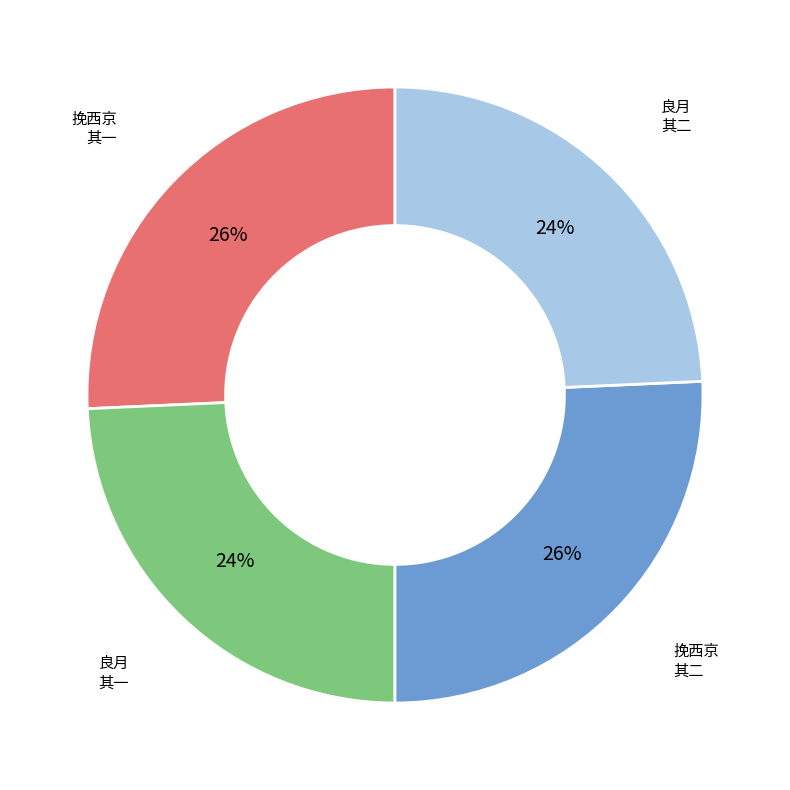

To the nearest percent, what is the average slice percentage?

25%